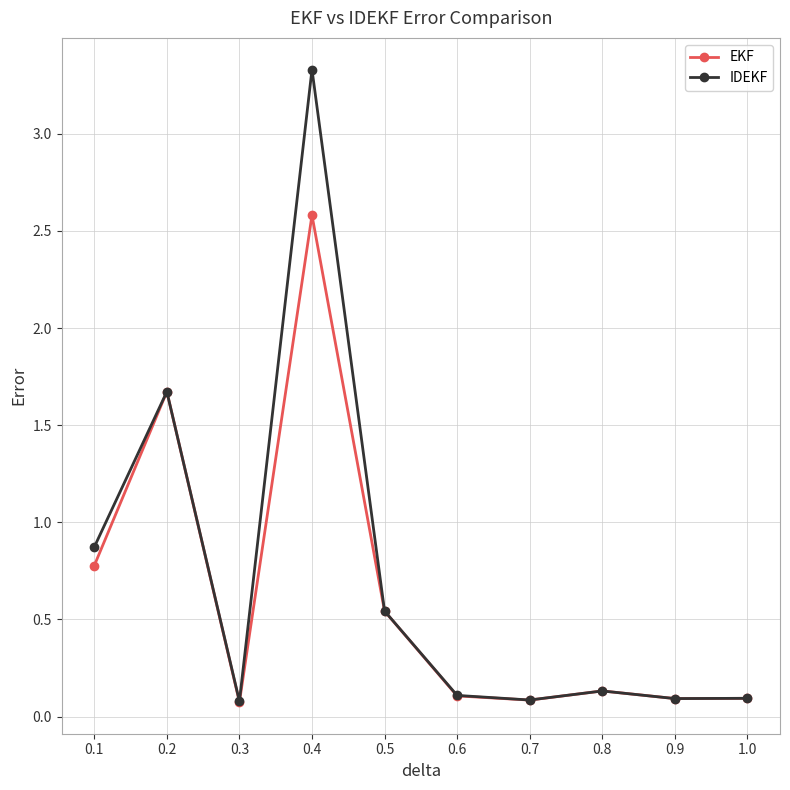

Which series has the largest range (max minus min)?

IDEKF